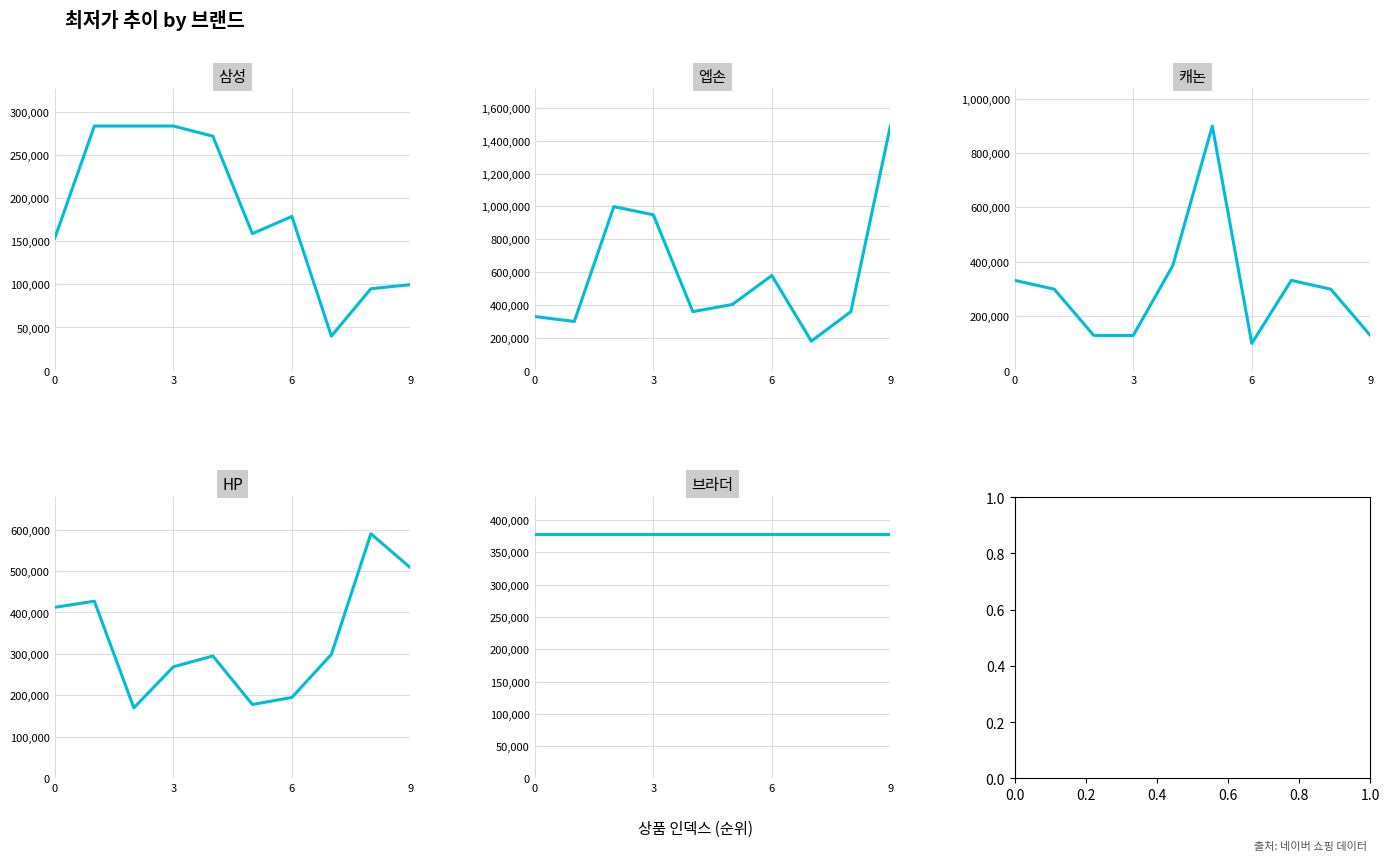

How many interior local peaks does the 삼성 series have?

1